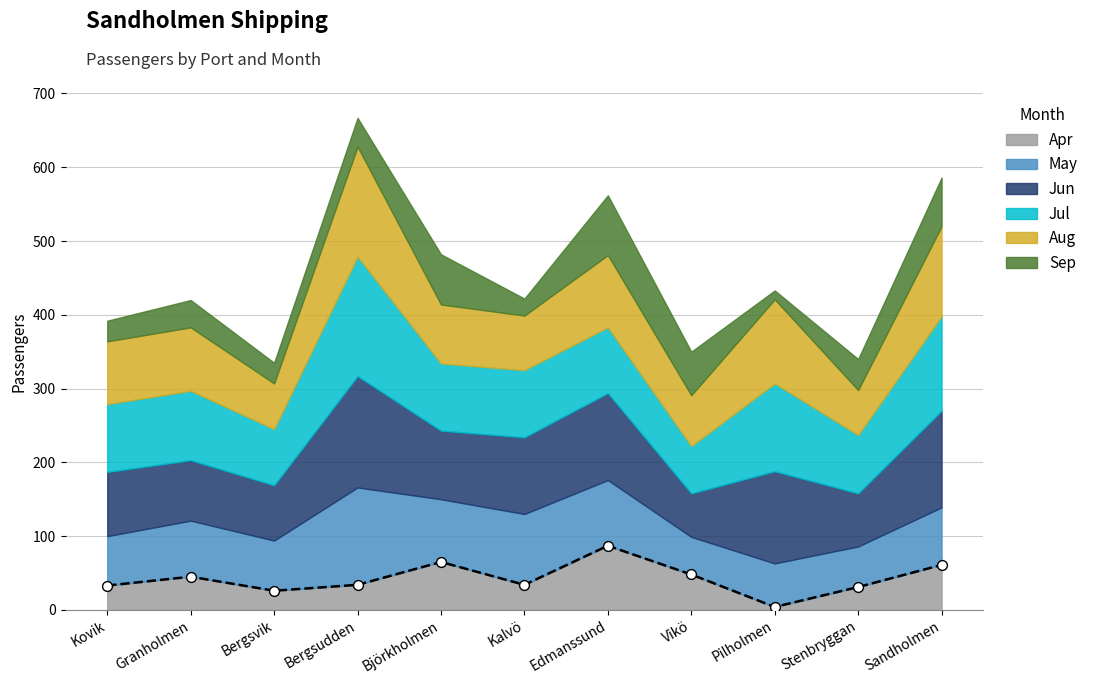

What are all the series names shown in the legend?

Apr, May, Jun, Jul, Aug, Sep